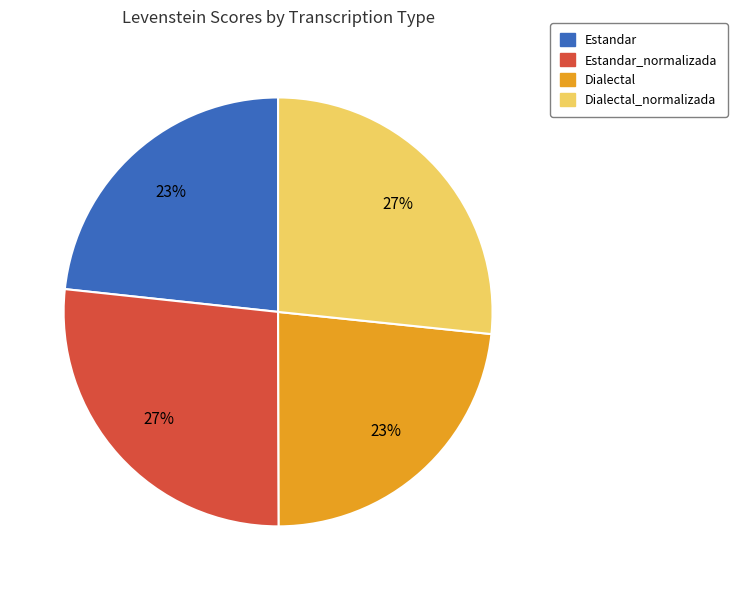

To the nearest percent, what is the average slice percentage?

25%